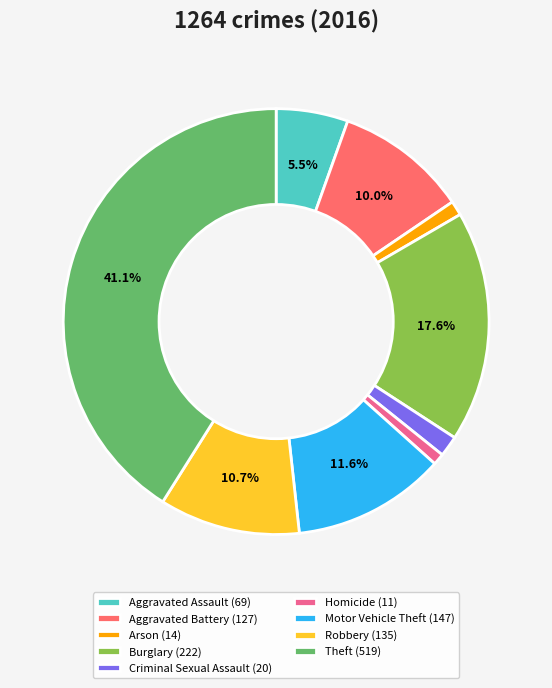

To the nearest percent, what is the combined percentage of Aggravated Battery and Motor Vehicle Theft?

22%